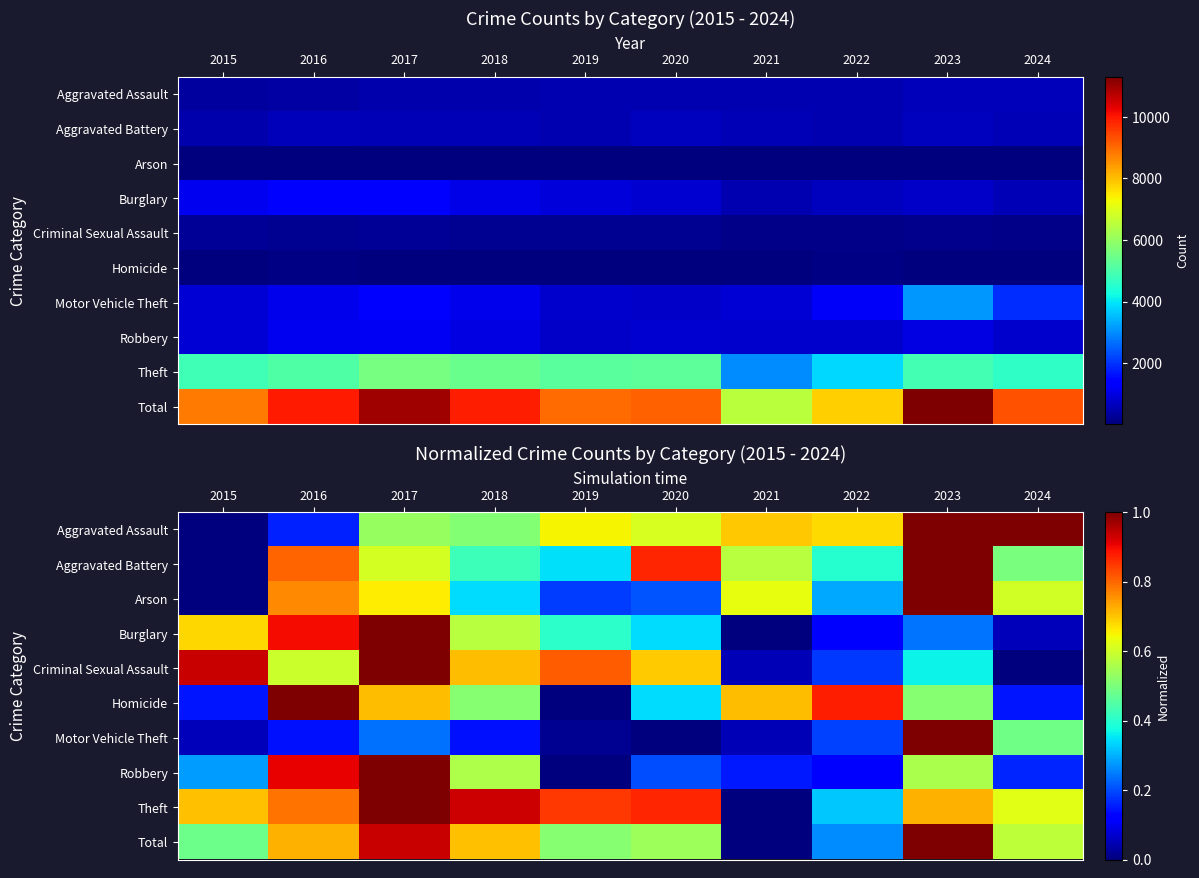

Read the Robbery value at 2020.

0.2